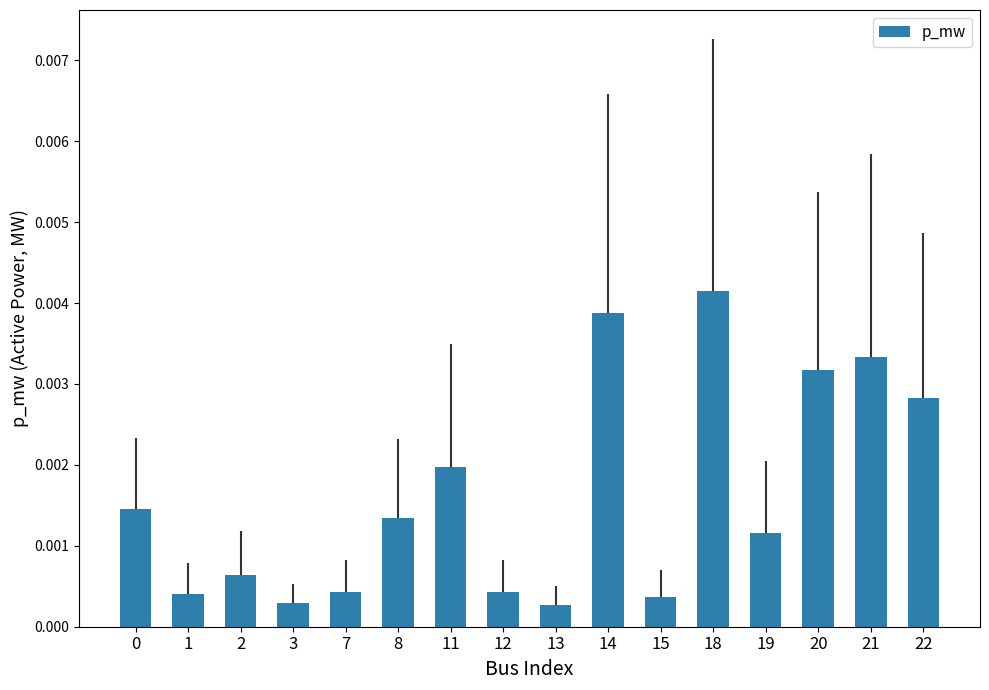

At which category does the chart reach its peak across all series?

18